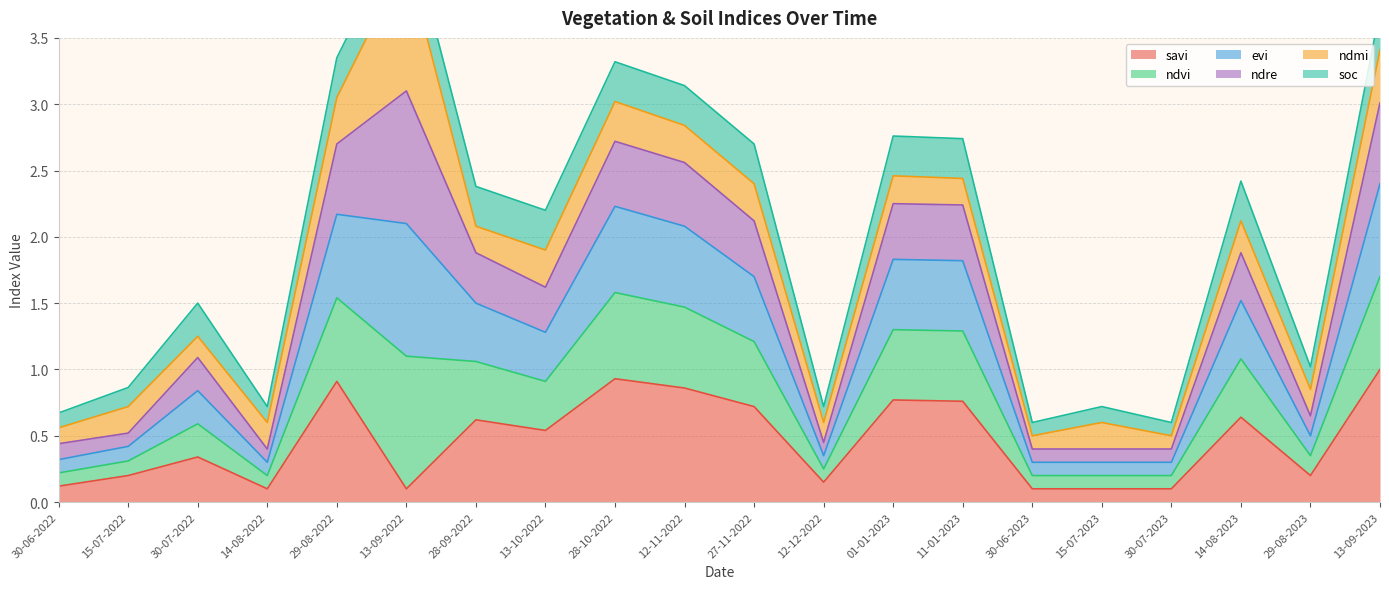

The value of savi at 27-11-2022 is 0.2. True or false?

False